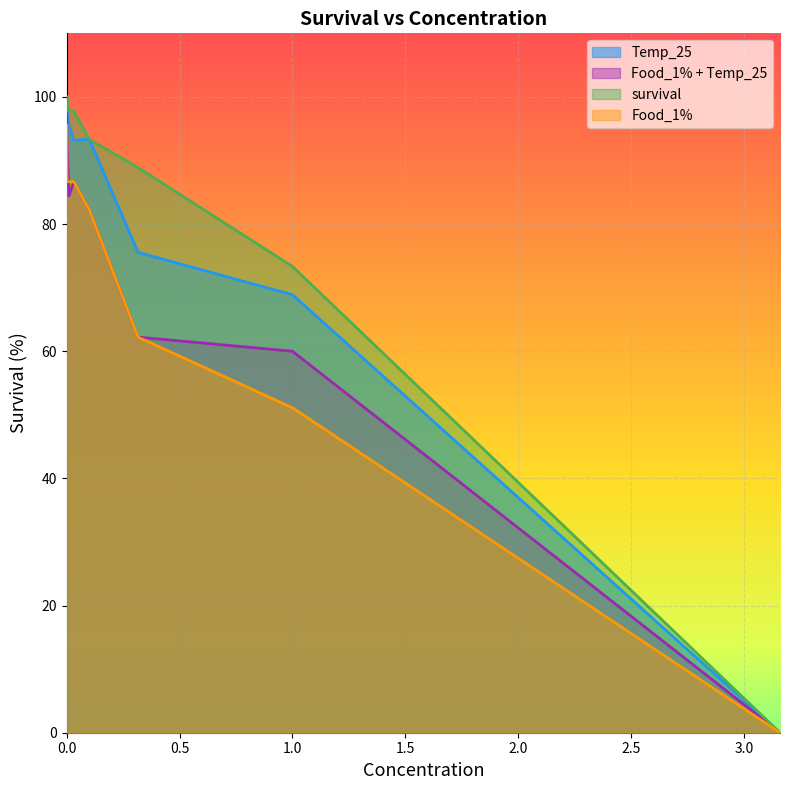

True or false: Temp_25 has more than 2 interior local peaks.

False